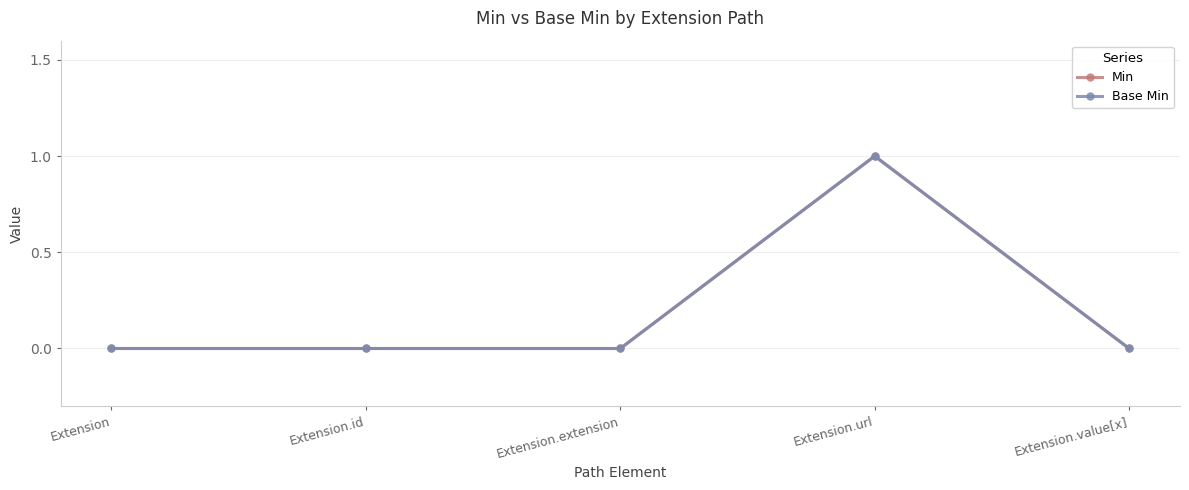

The value of Min at Extension is 0. True or false?

False